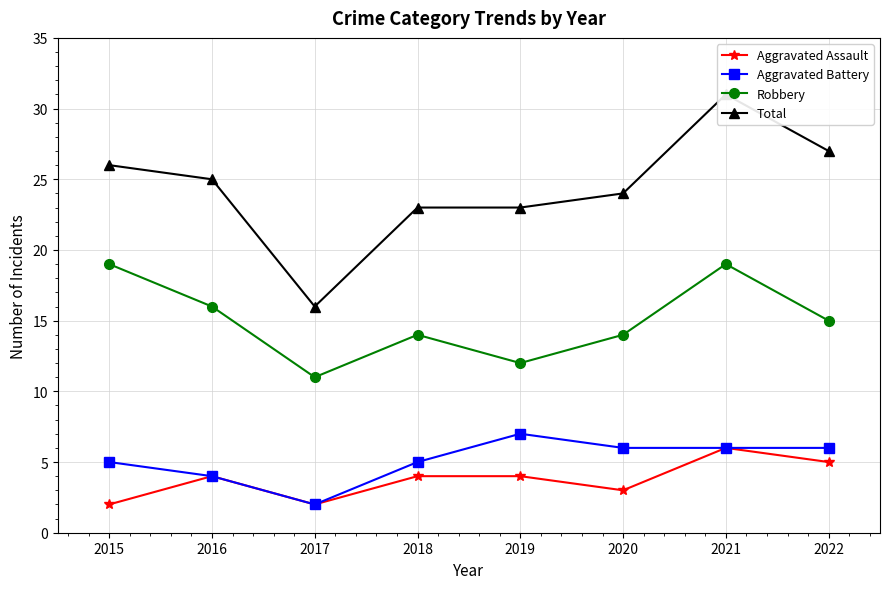

True or false: Aggravated Battery and Aggravated Assault intersect in this chart.

False